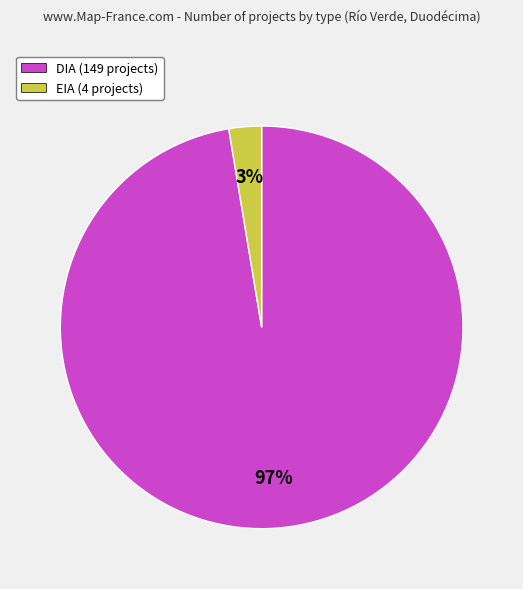

What is the ratio of the value at EIA to the value at DIA?

0.0